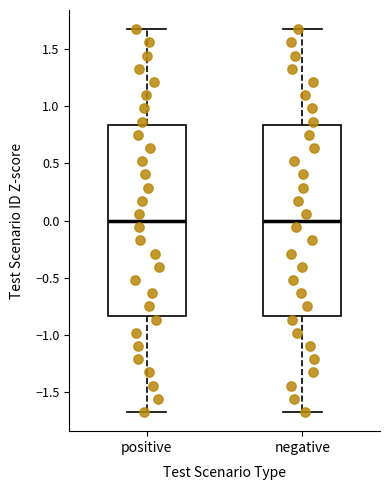

Reading left to right, read every box against the y-axis: the position of its median line, the range the box covers, and the ends of its whiskers. The values are not printed on the chart, so give them approximately, as read against the axis.

positive: median 0.00, box -0.85 to 0.85, whiskers -1.70 to 1.70
negative: median 0.00, box -0.85 to 0.85, whiskers -1.70 to 1.70